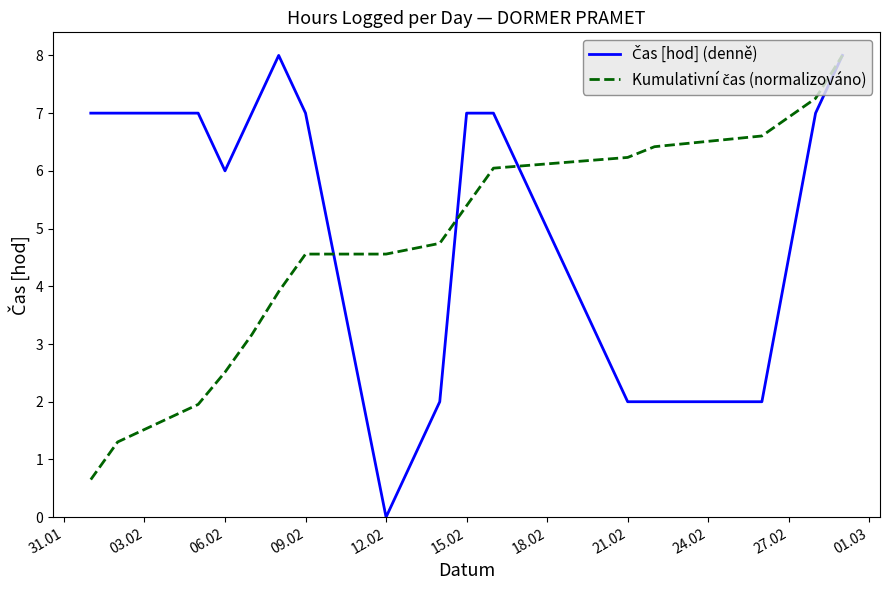

What is the greatest value displayed?

8.0